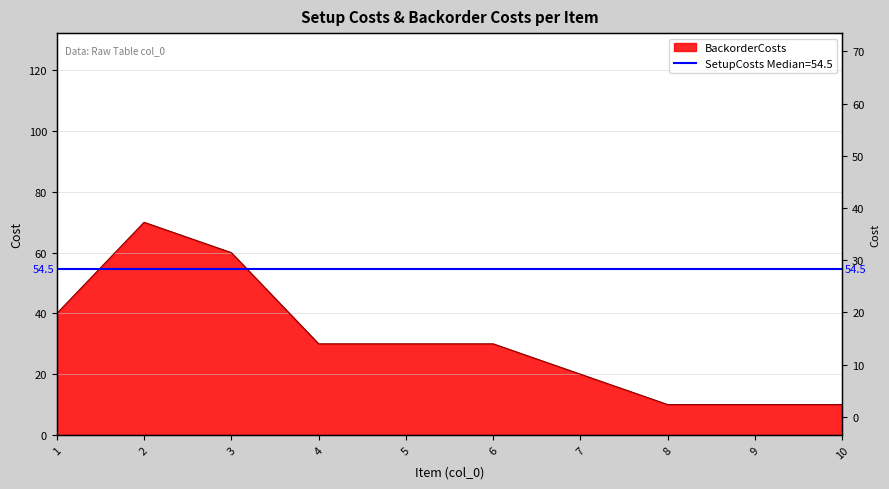

List the labels in order of value, smallest first.

8, 9, 10, 7, 4, 5, 6, 1, 3, 2